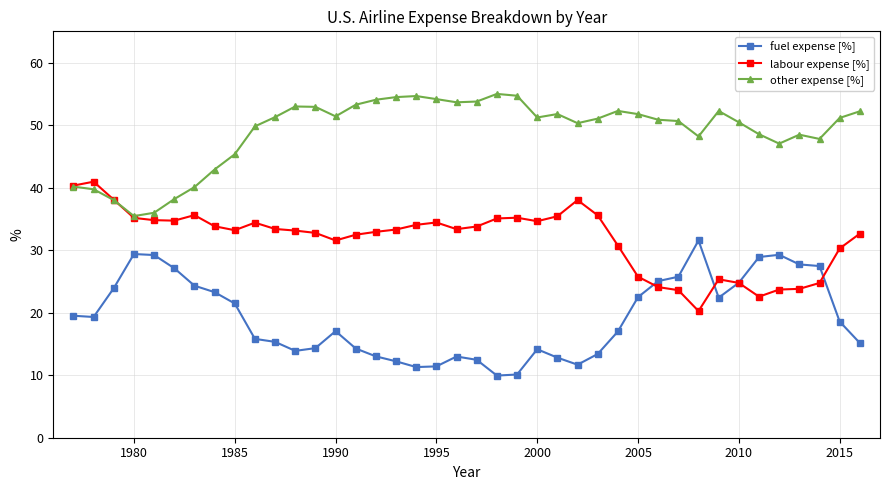

How many categories are shown in the chart?

40